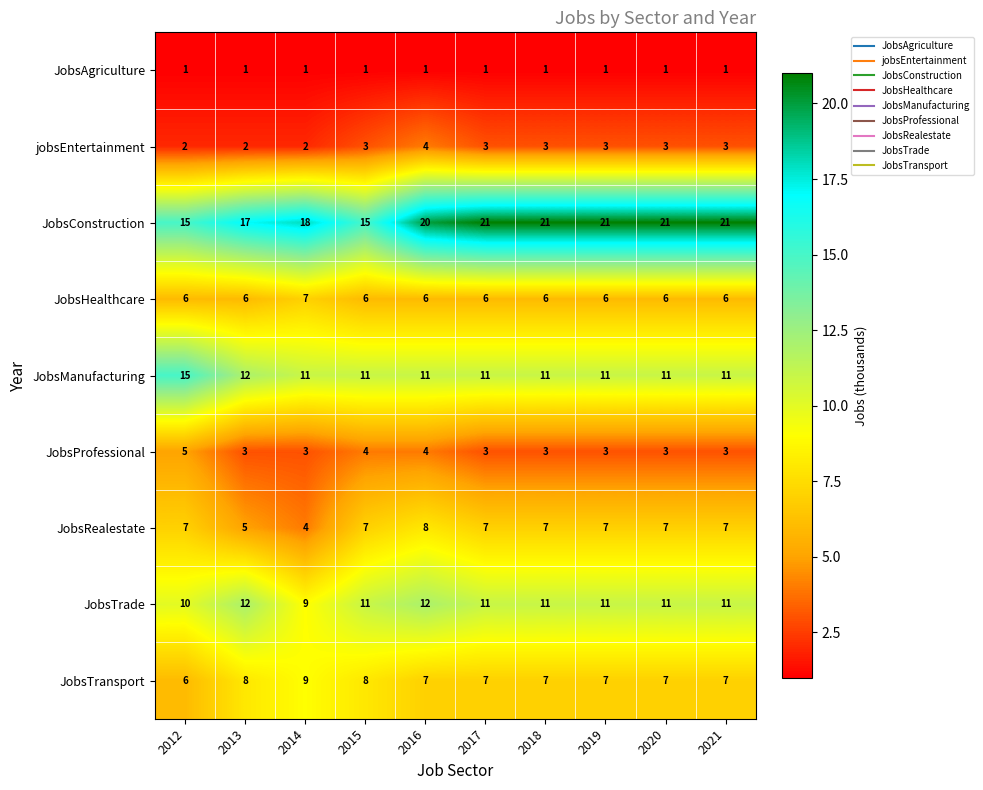

What is the sum of the jobsEntertainment values at 2013 and 2019?

5